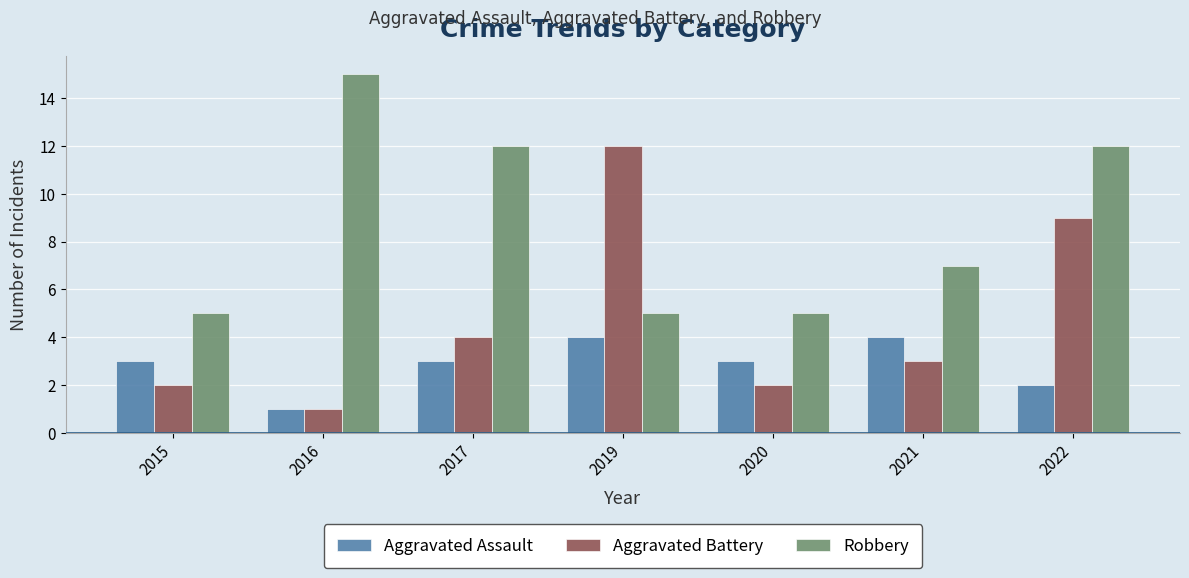

List the series in order of their peak value, highest first.

Robbery, Aggravated Battery, Aggravated Assault